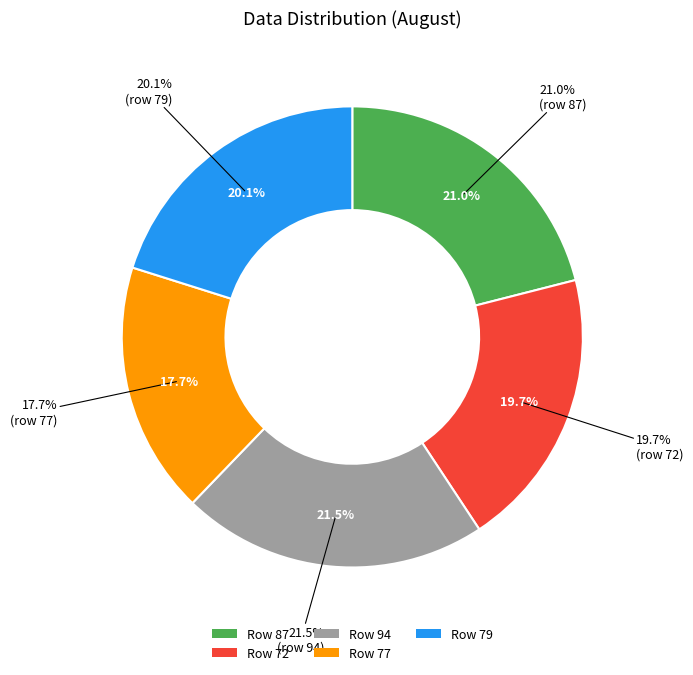

How many slices are in this pie chart?

5